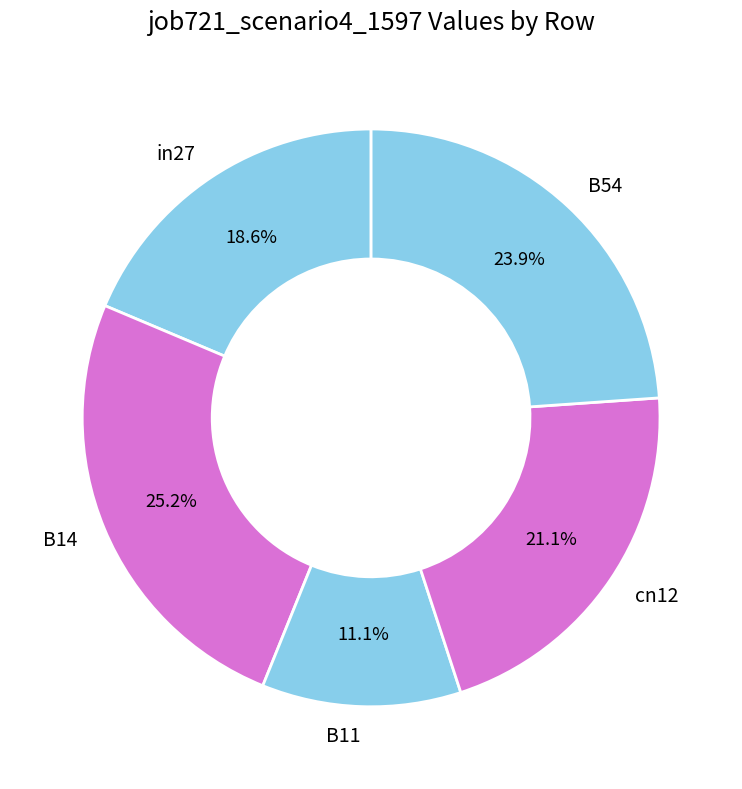

What percentage do B54 and cn12 together represent?

45.0%